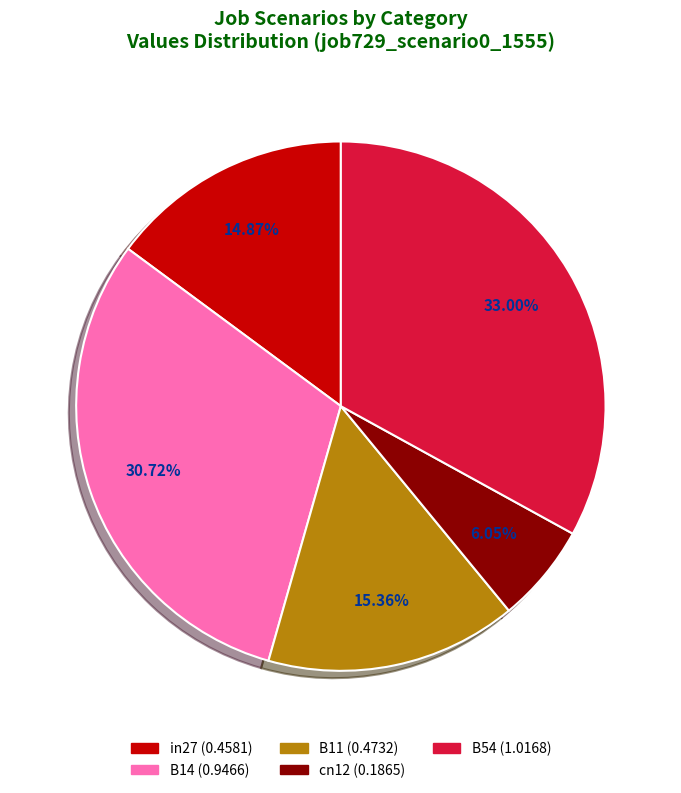

Which slice is the smallest?

cn12